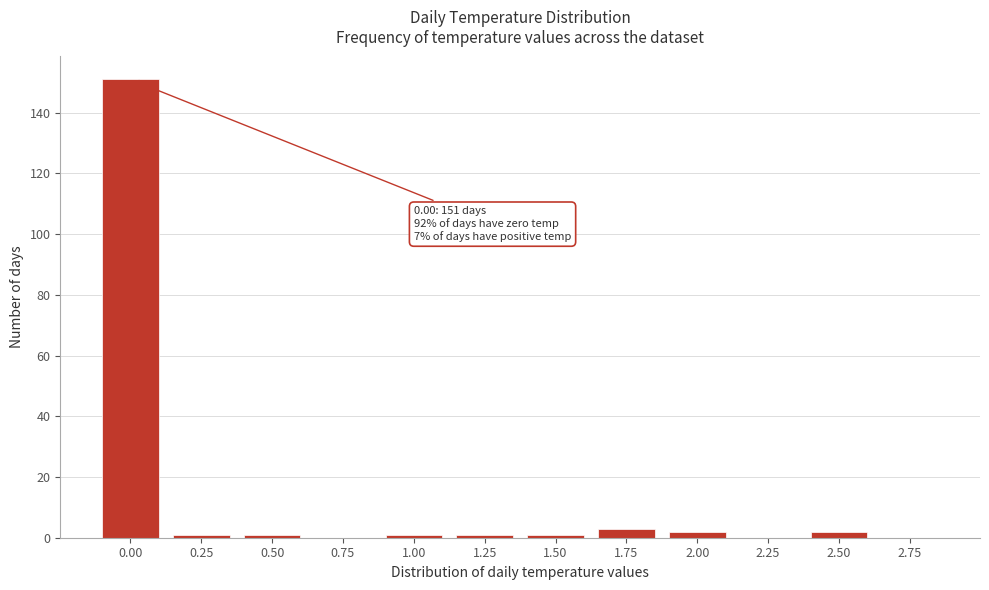

Reading left to right, list all the values displayed in this chart.

0.00=151	0.25=1	0.50=1	0.75=0	1.00=1	1.25=1	1.50=1	1.75=3	2.00=2	2.25=0	2.50=2	2.75=0